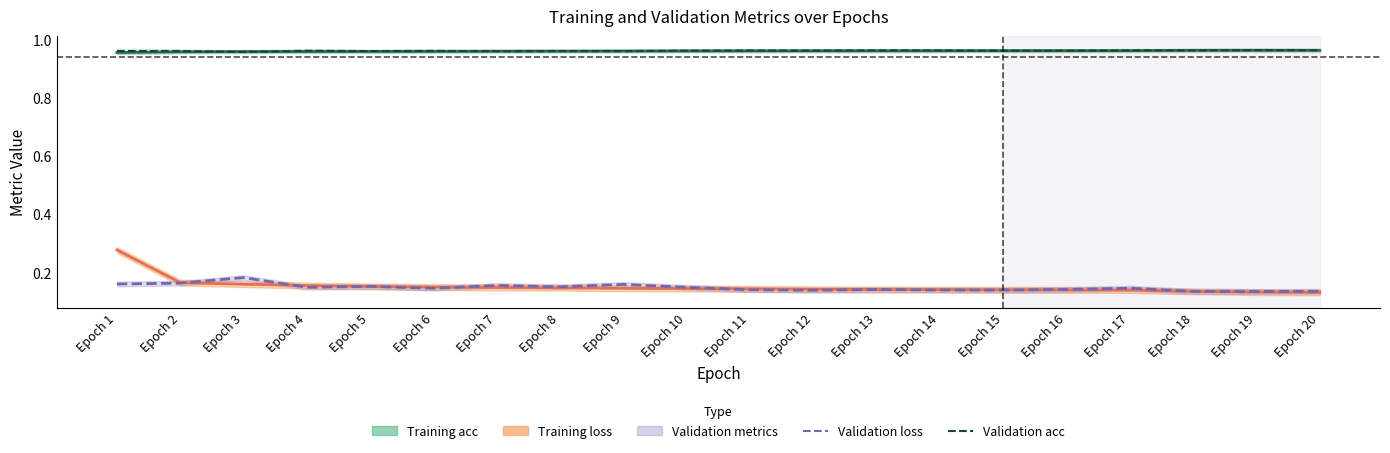

Is the value of Validation loss at Epoch 4 greater than the value of Training loss at Epoch 1?

No